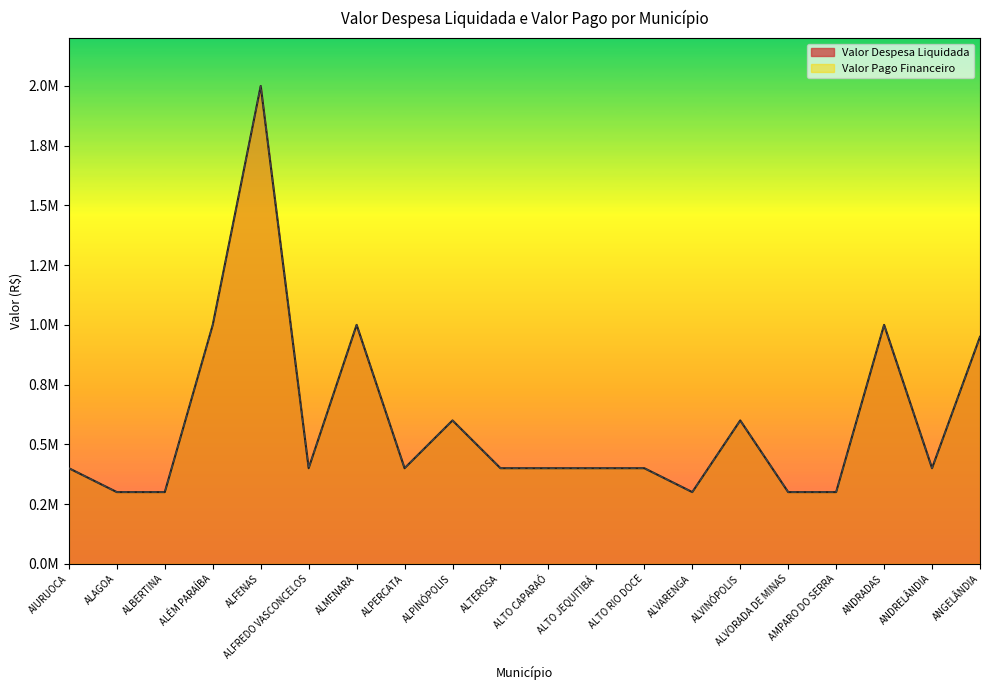

What is the sum of the Valor Pago Financeiro values at ALTO JEQUITIBÁ and ANGELÂNDIA?

1350000